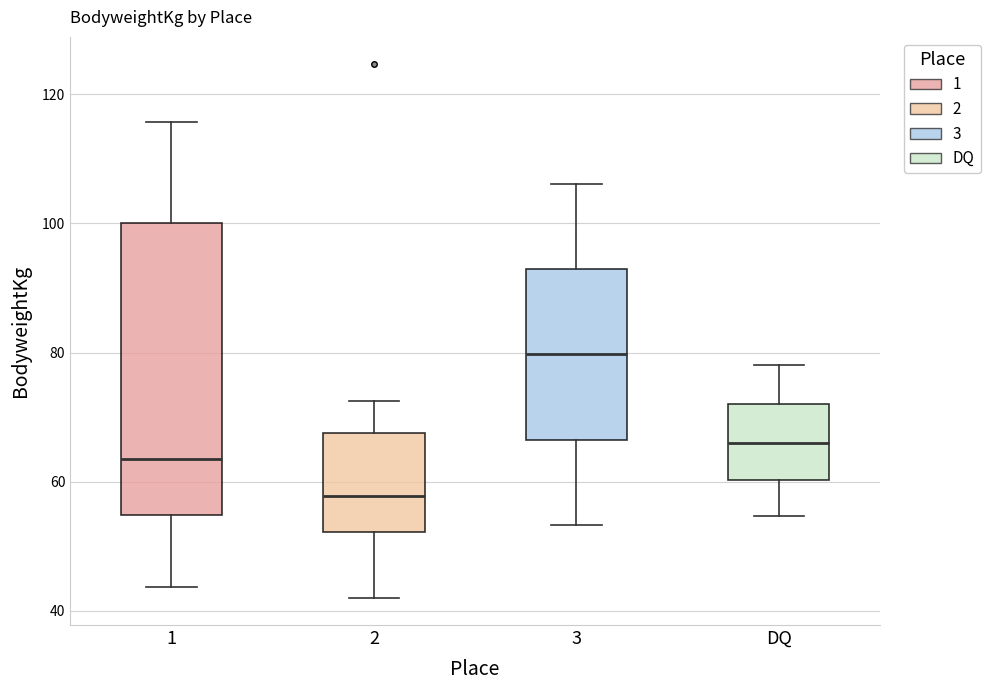

Which box's median line is the highest?

3